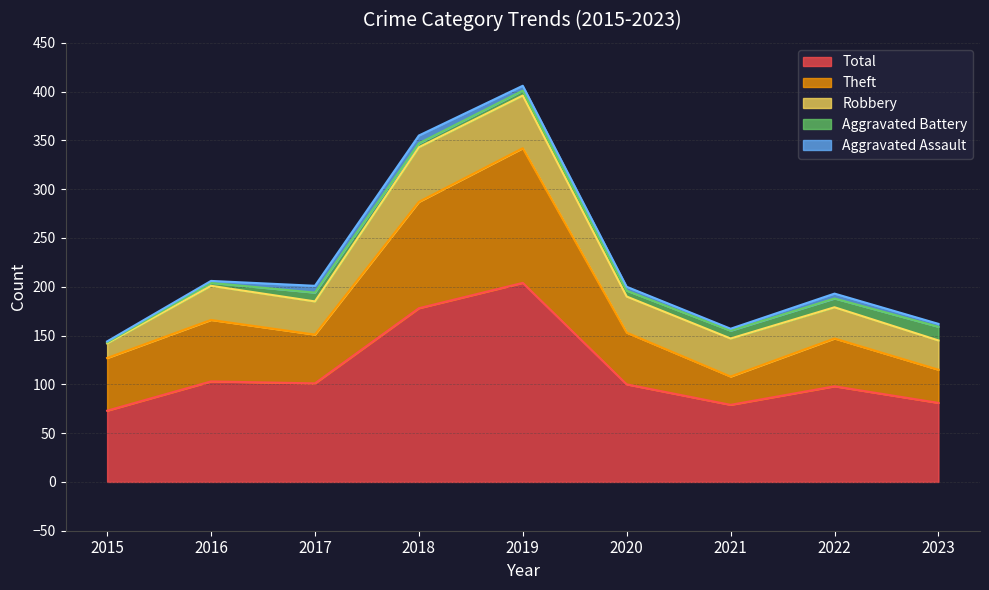

Which series changed the most between 2020 and 2021?

Theft